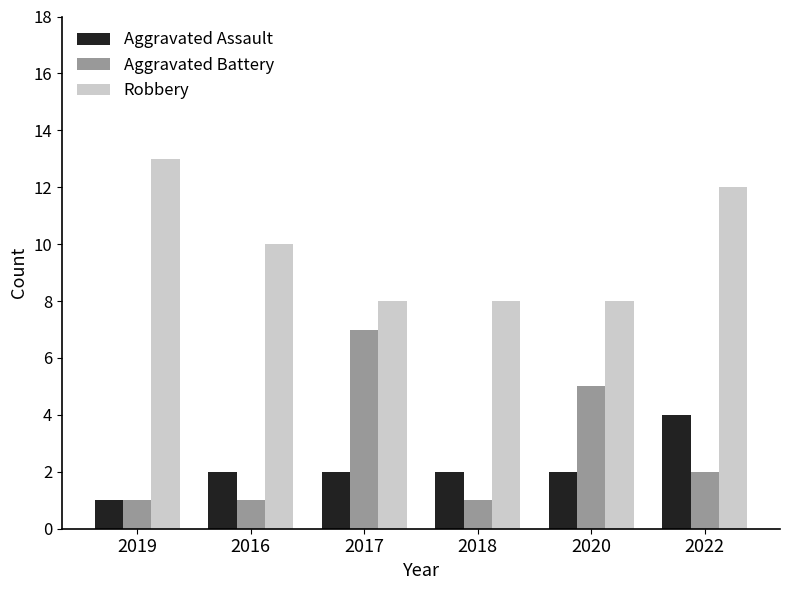

Between 2018 and 2020, which series saw the biggest shift?

Aggravated Battery